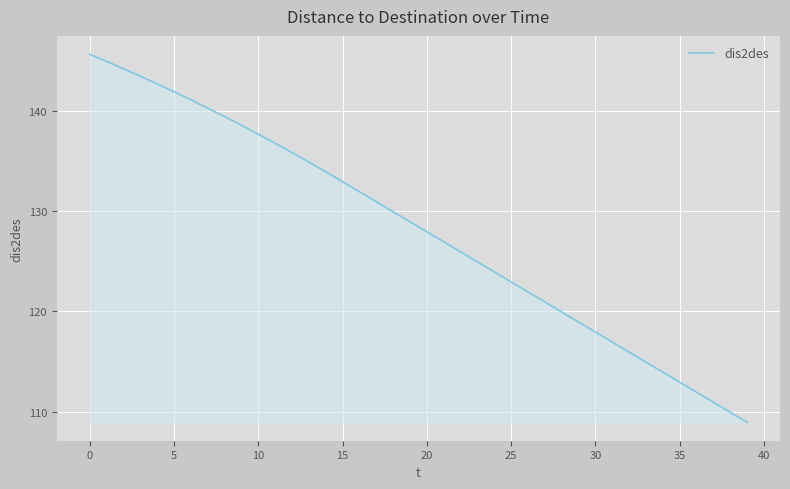

What is the maximum value shown in the chart?

145.6